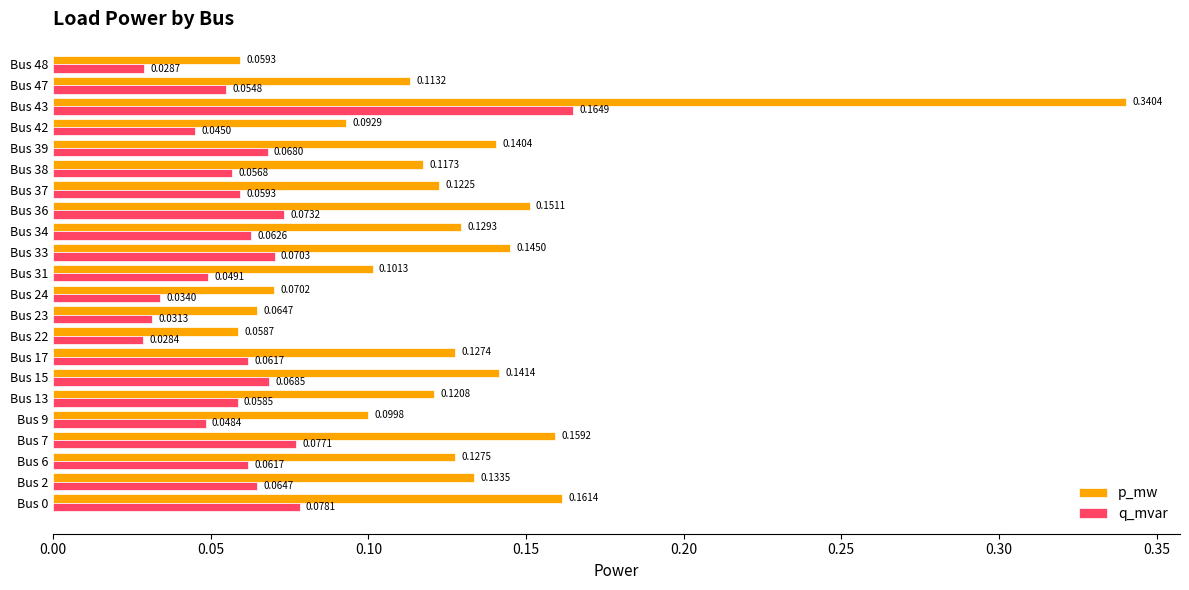

List the series in order of their peak value, lowest first.

q_mvar, p_mw